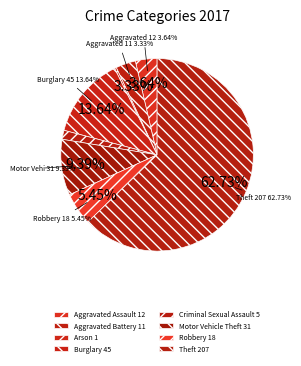

What is the largest slice in the pie chart?

Theft